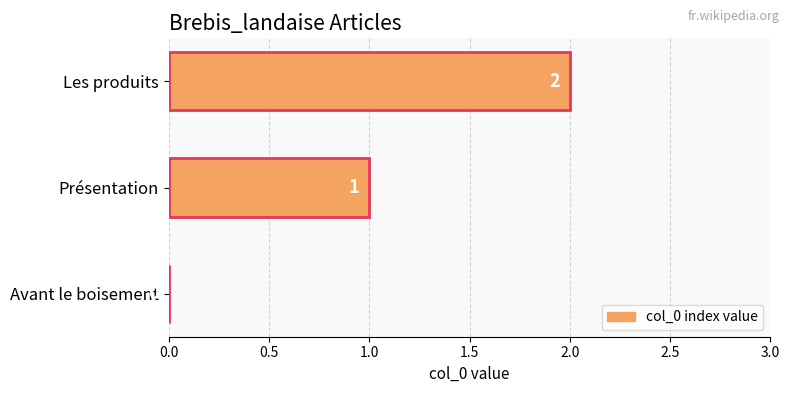

At which label is the value closest to 1?

Présentation